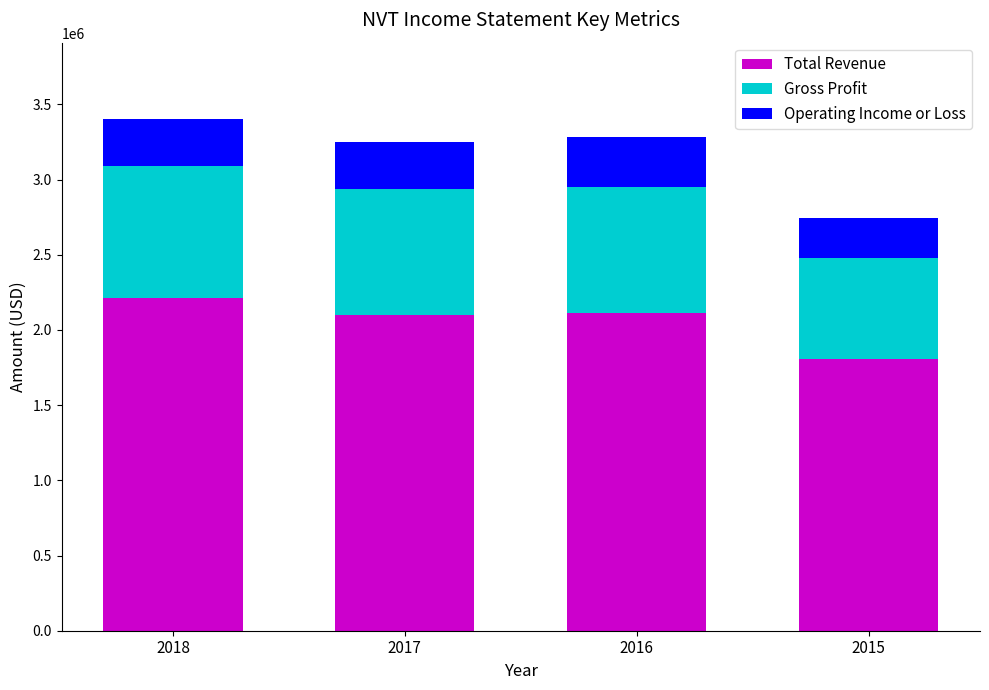

What is the sum of the Total Revenue values at 2015 and 2016?

3925300